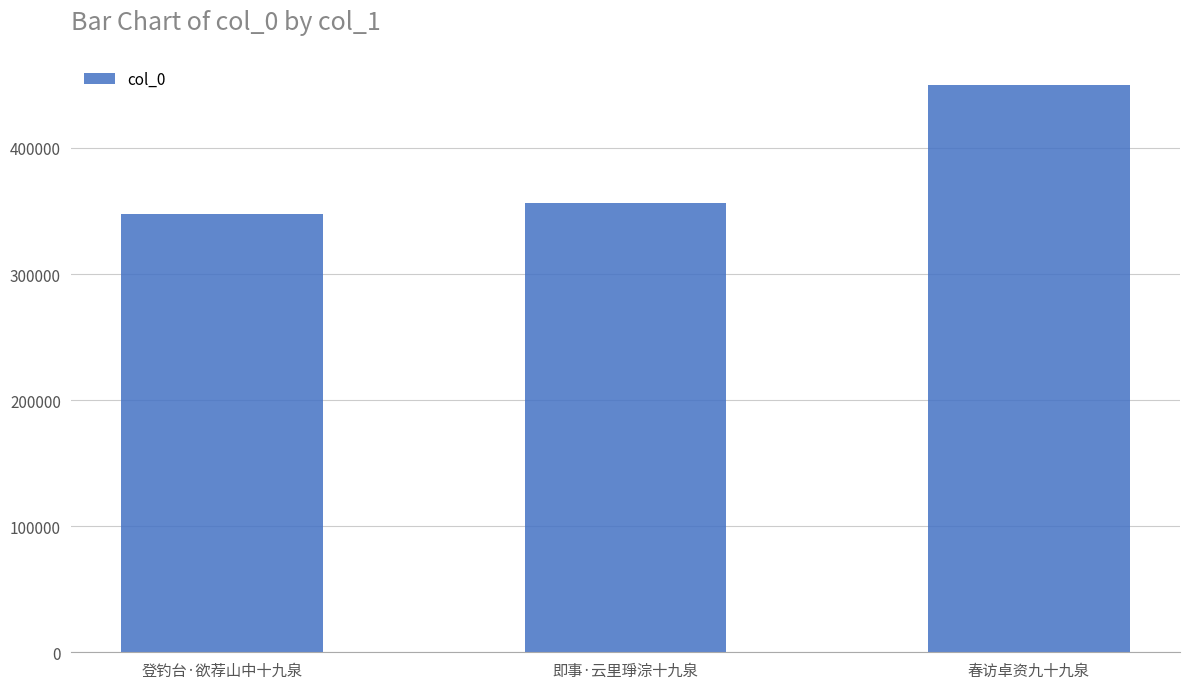

Reading left to right, transcribe all the data shown in this chart.

347375	356014	449832